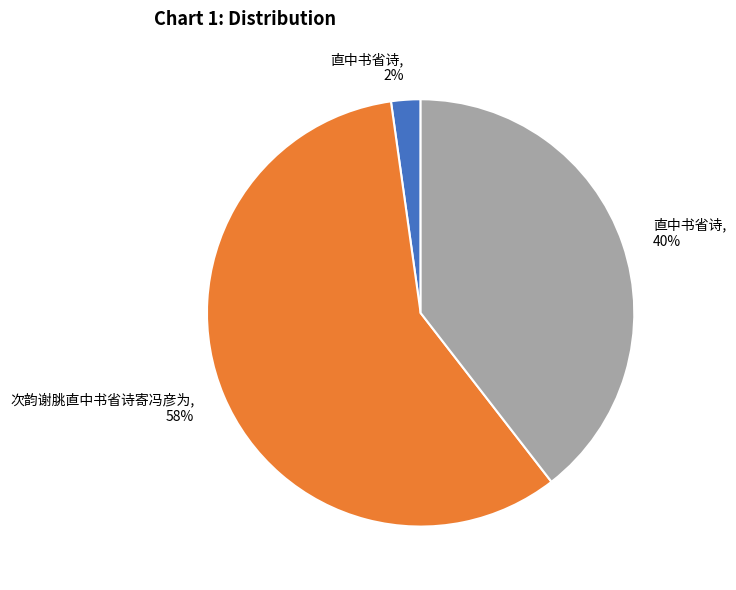

To the nearest percent, what is the difference between the largest and smallest slice percentages?

56%